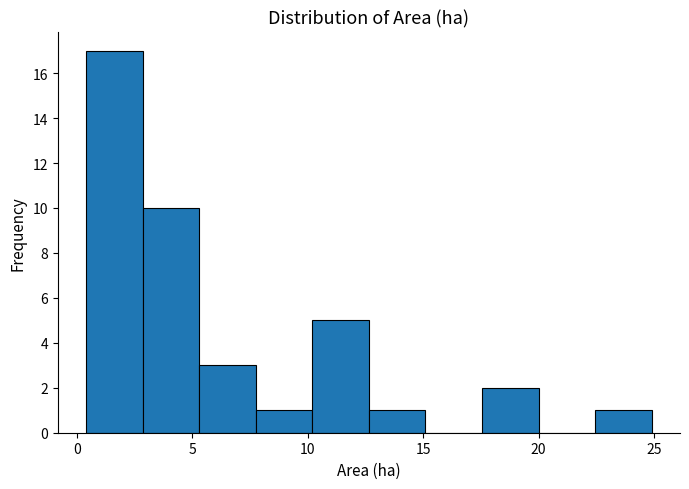

Over which range of the x-axis is the bar tallest?

0.40 to 2.85